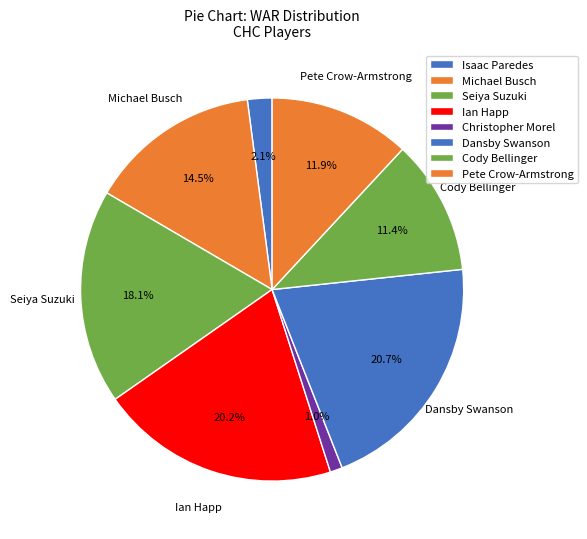

How many segments does this pie chart have?

8